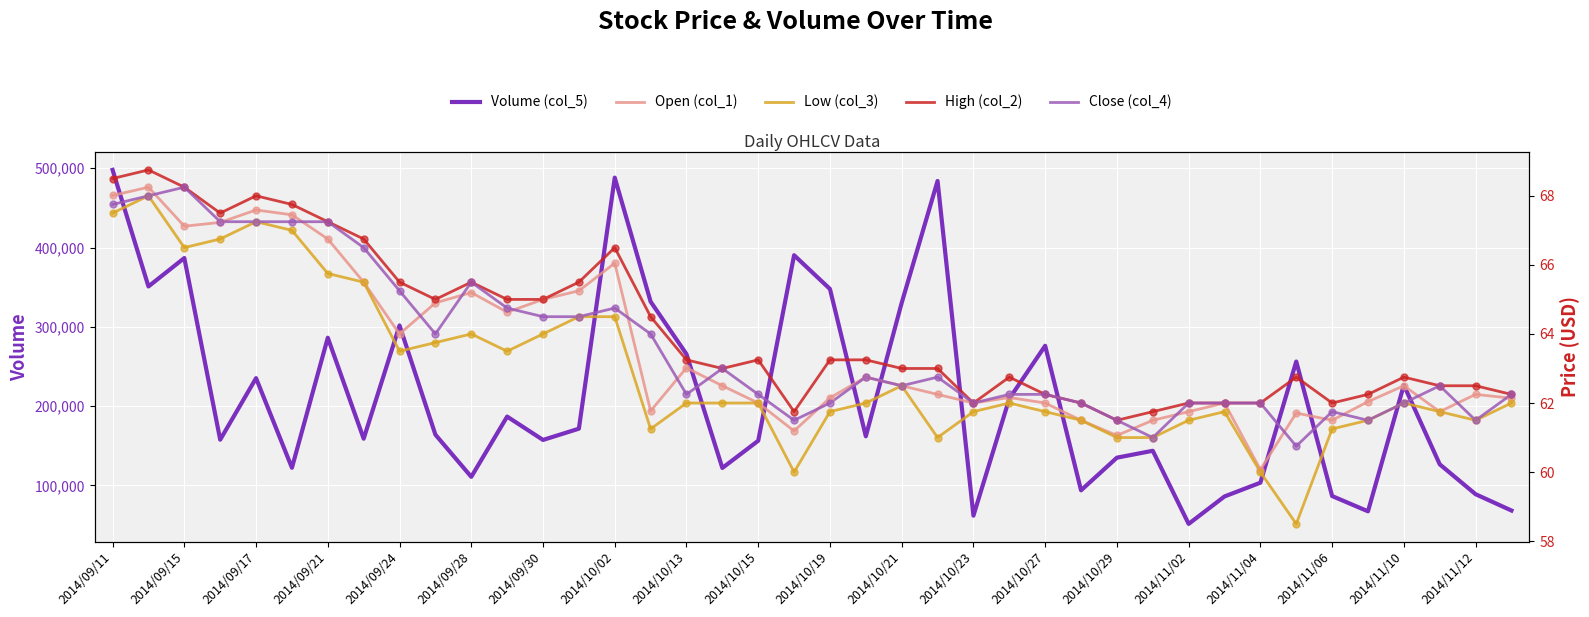

Which series has the largest total across all categories?

Volume (col_5)